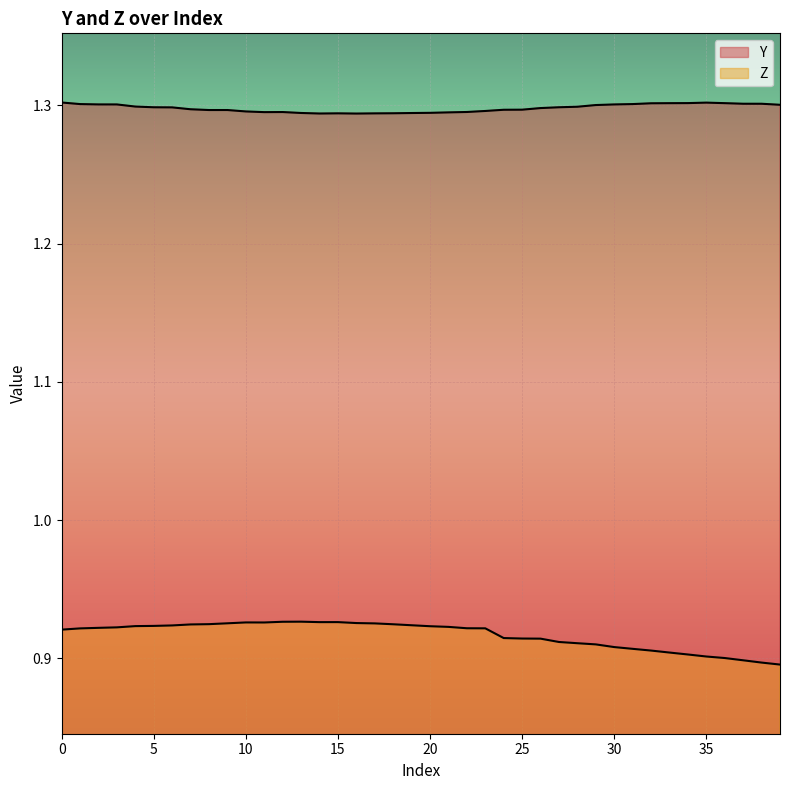

How many lines are shown in the chart?

2